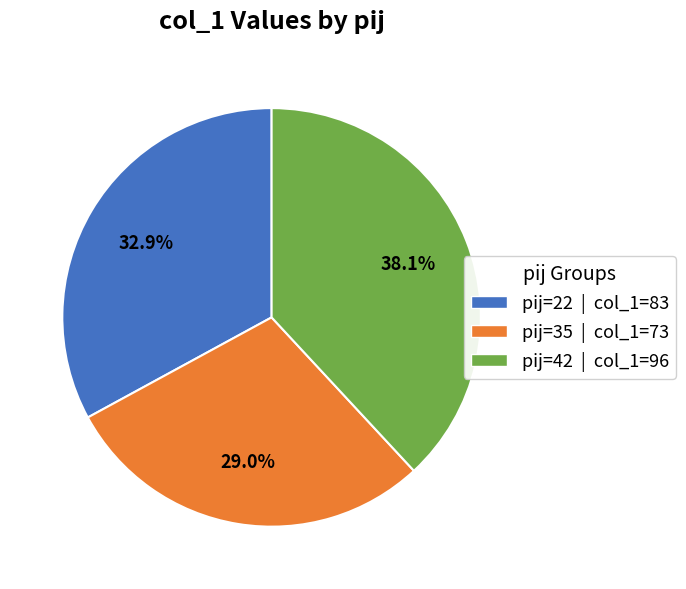

Is there a majority slice in this chart?

No